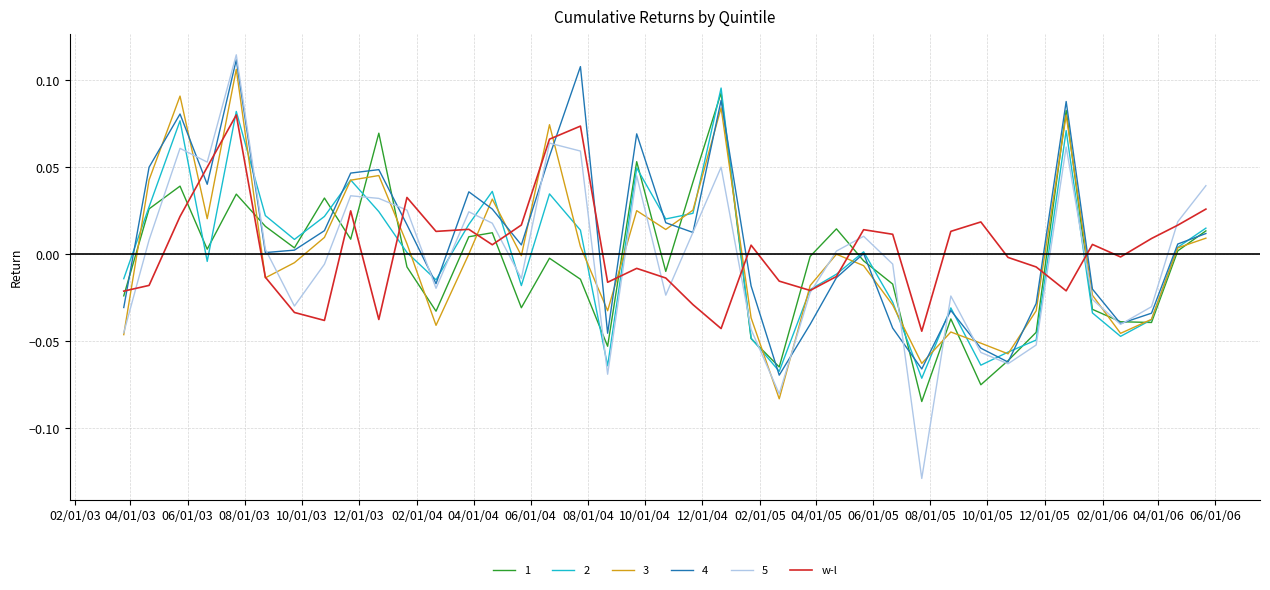

Which series ends up on top after the final intersection of w-l and 1?

w-l